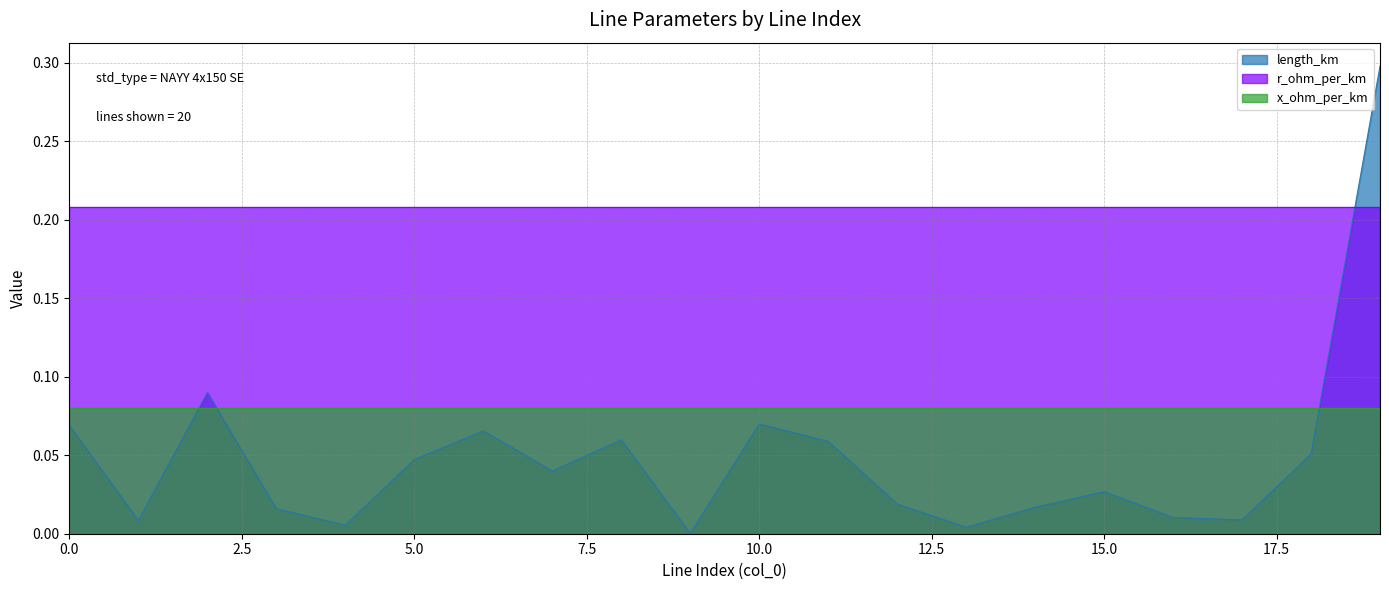

What are all the series names shown in the legend?

length_km, r_ohm_per_km, x_ohm_per_km